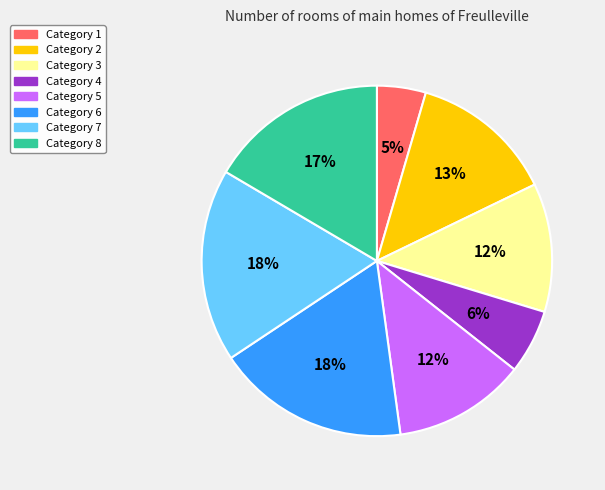

To the nearest percent, what is the difference between the largest and smallest slice percentages?

13%